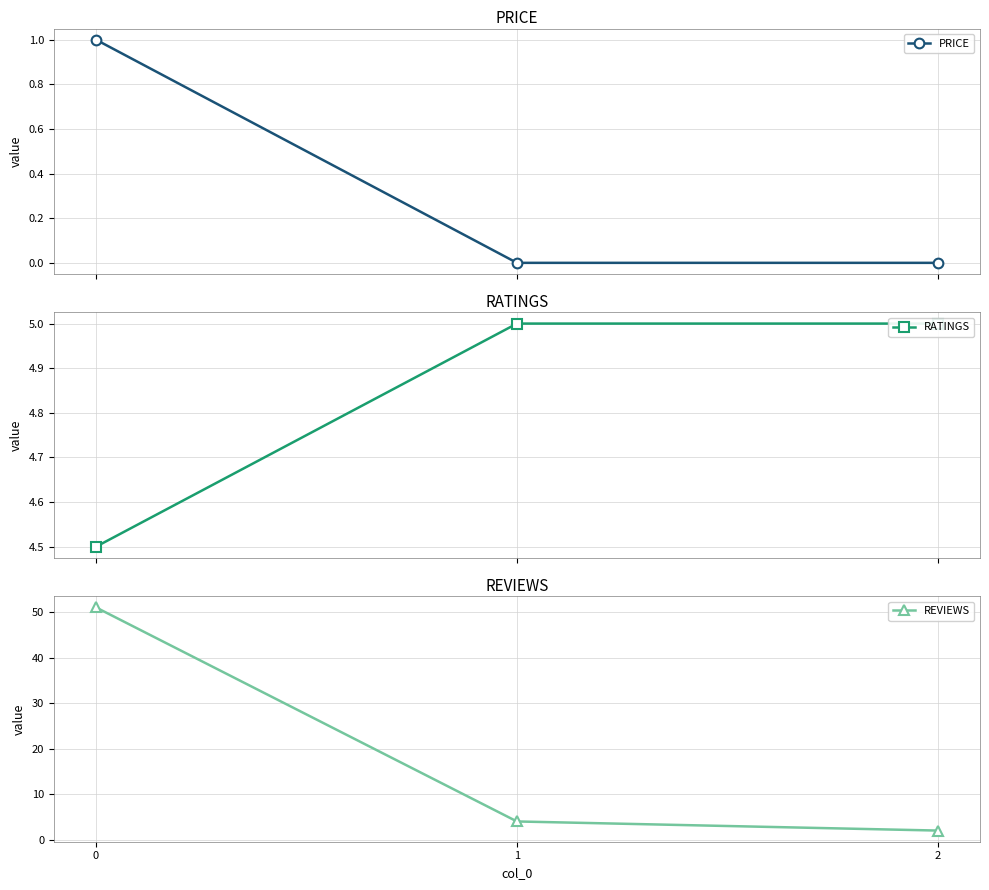

Read the RATINGS value at 0.

4.5